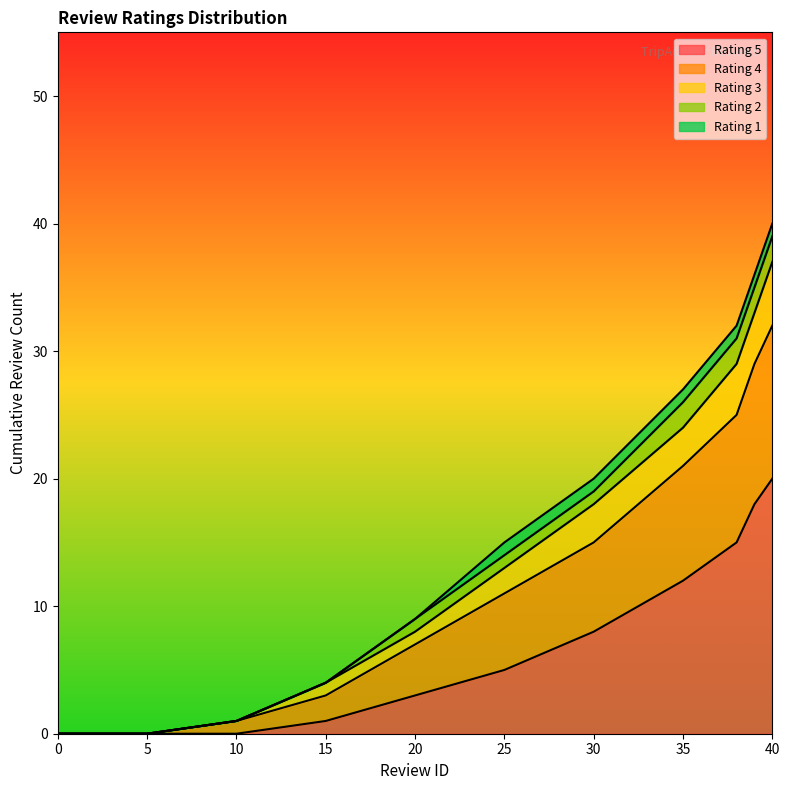

The value of Rating 5 at 5 is 0. True or false?

True